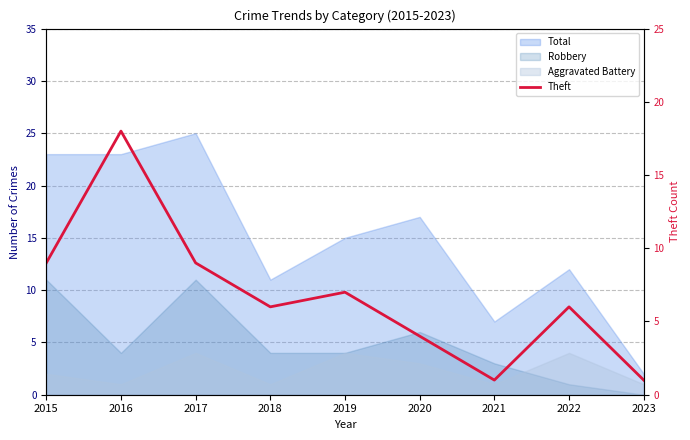

Is it true that the value at 2020 is 4?

True